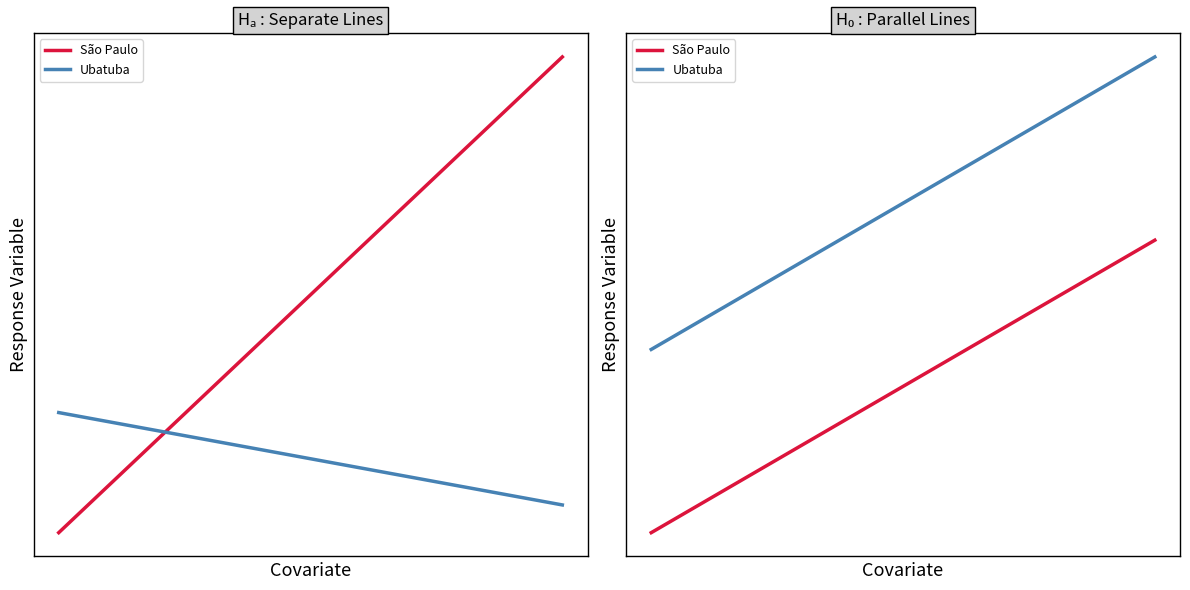

How many values in the Ubatuba series are below 65?

20